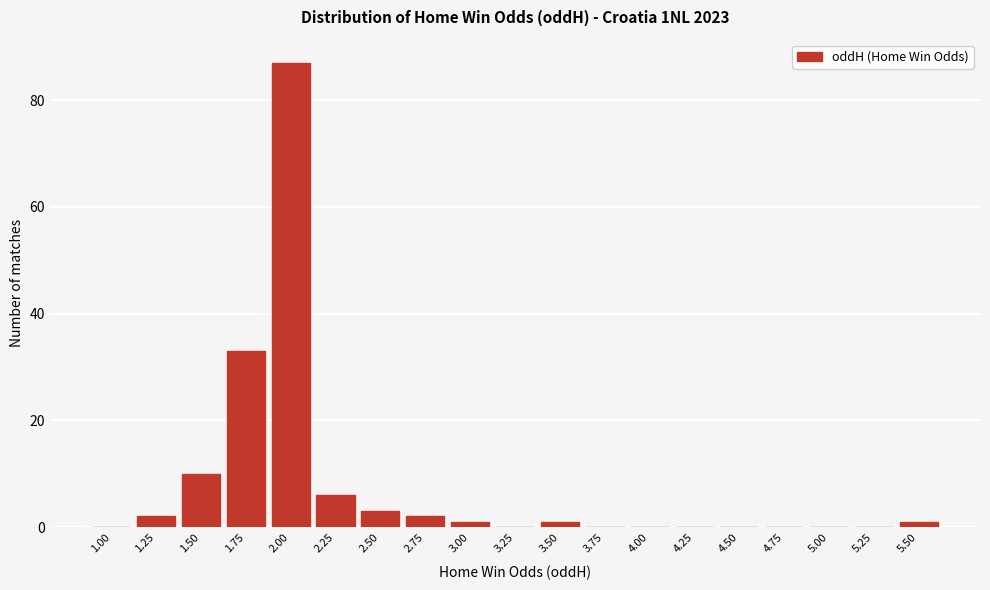

Reading left to right, list all the values displayed in this chart.

1.00=0	1.25=2	1.50=10	1.75=33	2.00=87	2.25=6	2.50=3	2.75=2	3.00=1	3.25=0	3.50=1	3.75=0	4.00=0	4.25=0	4.50=0	4.75=0	5.00=0	5.25=0	5.50=1